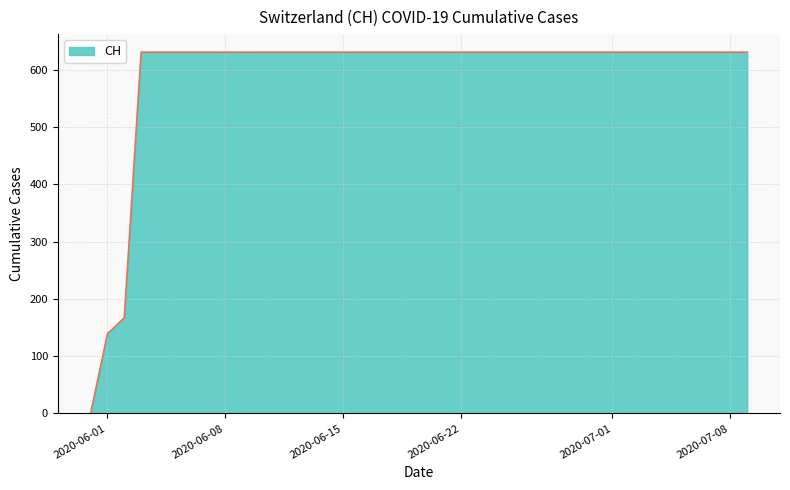

What is the difference between the maximum and minimum values?

631